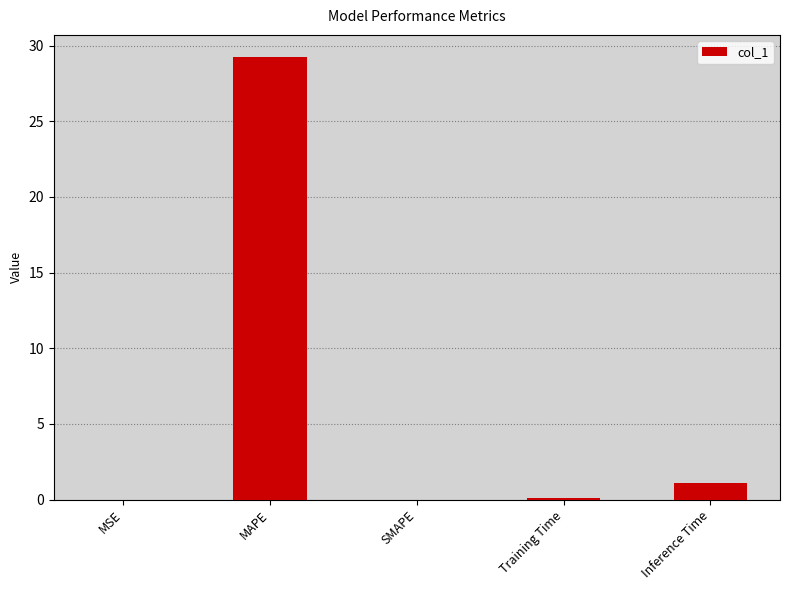

What is the difference between the values at MAPE and SMAPE?

29.3